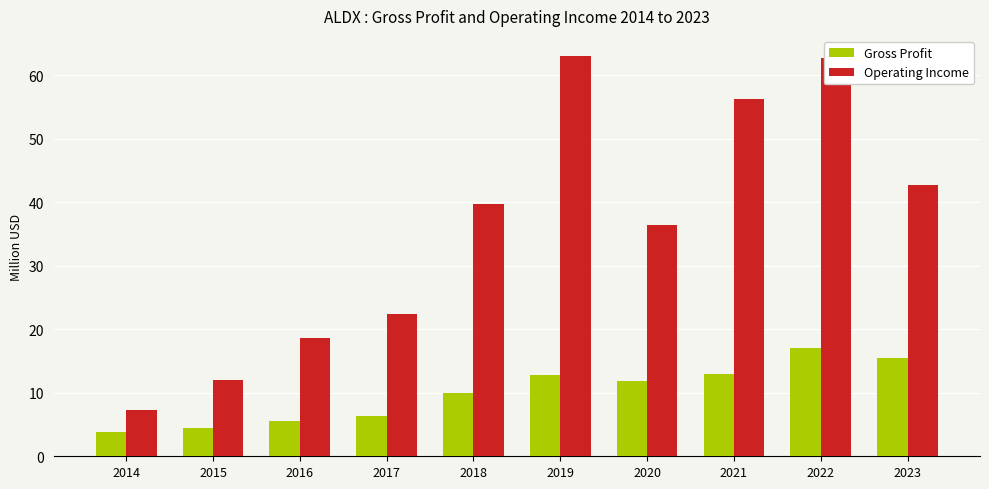

Reading left to right, list all the values displayed in this chart.

Gross Profit: 2014=3.8	2015=4.5	2016=5.6	2017=6.3	2018=10.0	2019=12.8	2020=11.9	2021=13.0	2022=17.1	2023=15.4
Operating Income: 2014=7.3	2015=12.0	2016=18.7	2017=22.5	2018=39.7	2019=63.1	2020=36.4	2021=56.2	2022=62.7	2023=42.8